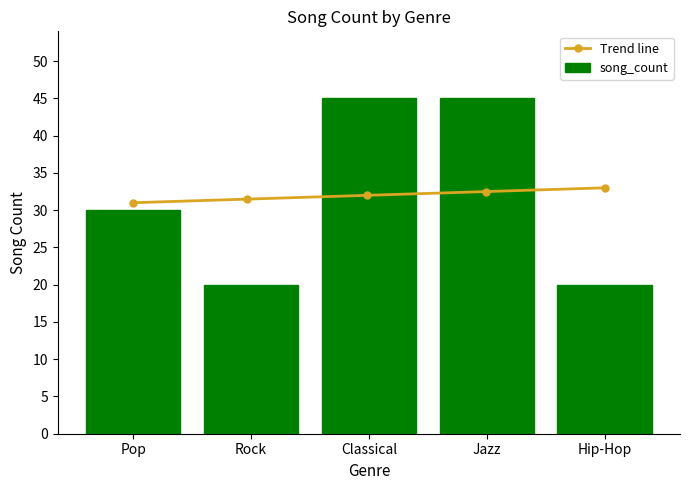

What is the lowest value of the Trend line series?

31.0